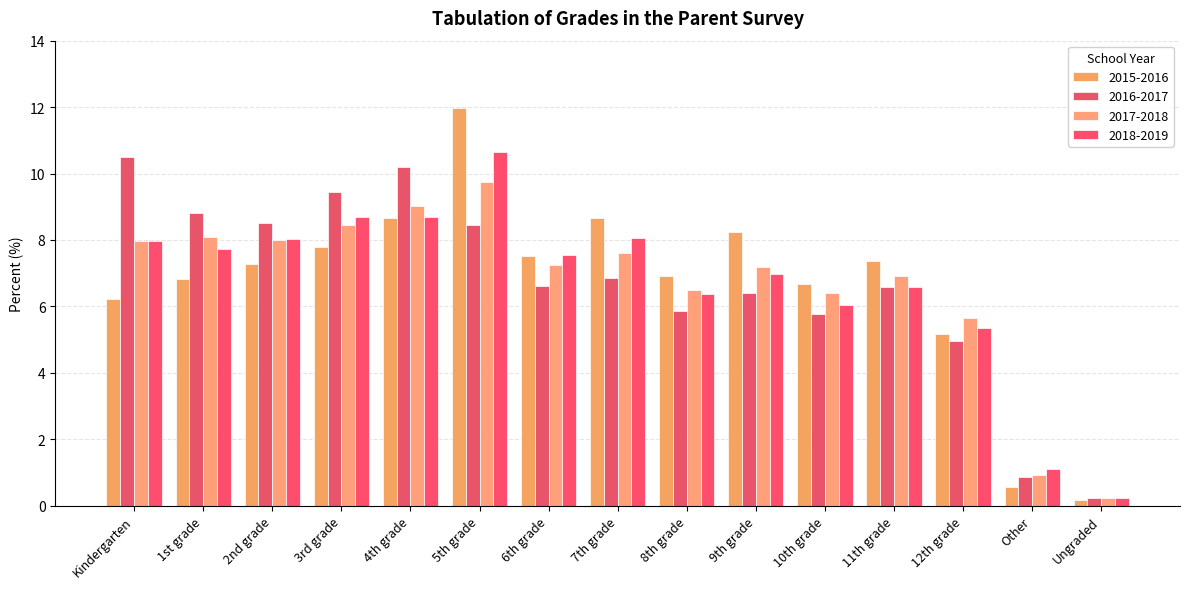

How many categories are shown in the chart?

15